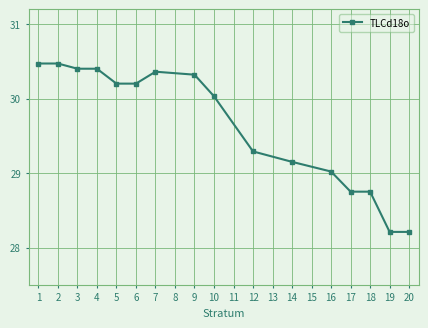

What is the maximum value shown in the chart?

30.5